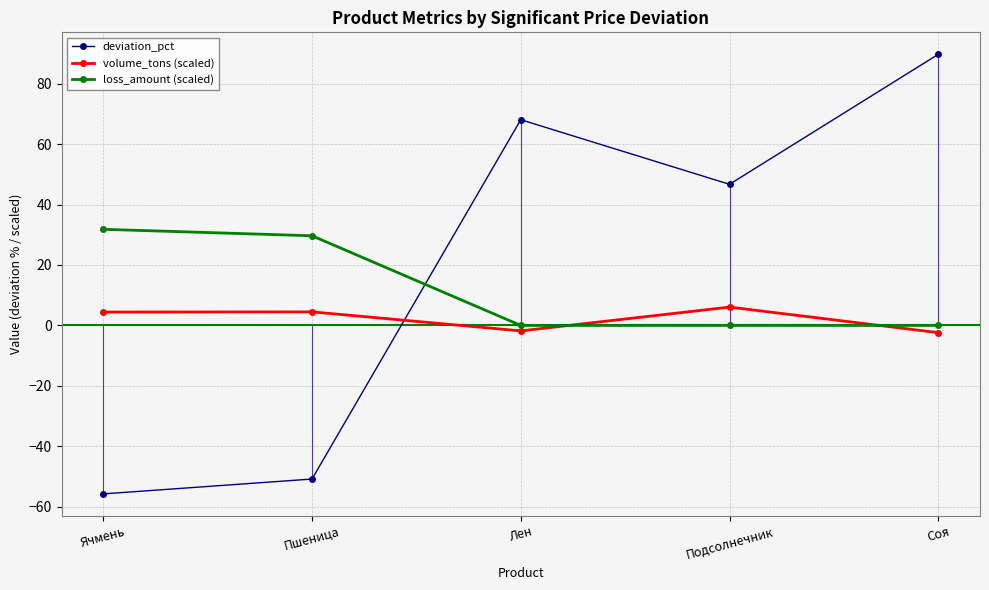

At which category does volume_tons (scaled) reach its first local valley?

Лен